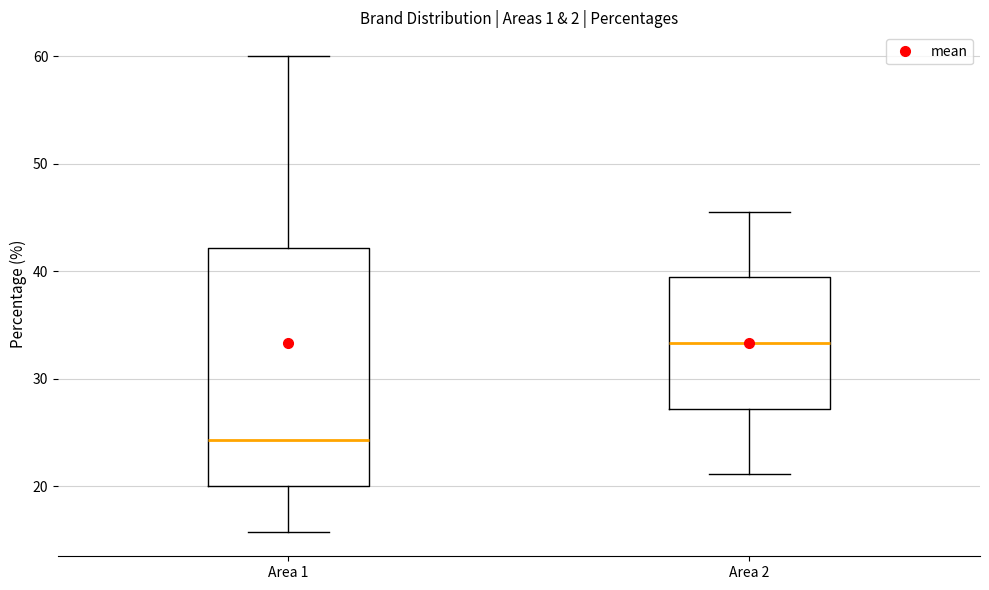

Where is the upper edge of the box for Area 2 on the y-axis? The values are not printed on the chart, so give them approximately, as read against the axis.

39